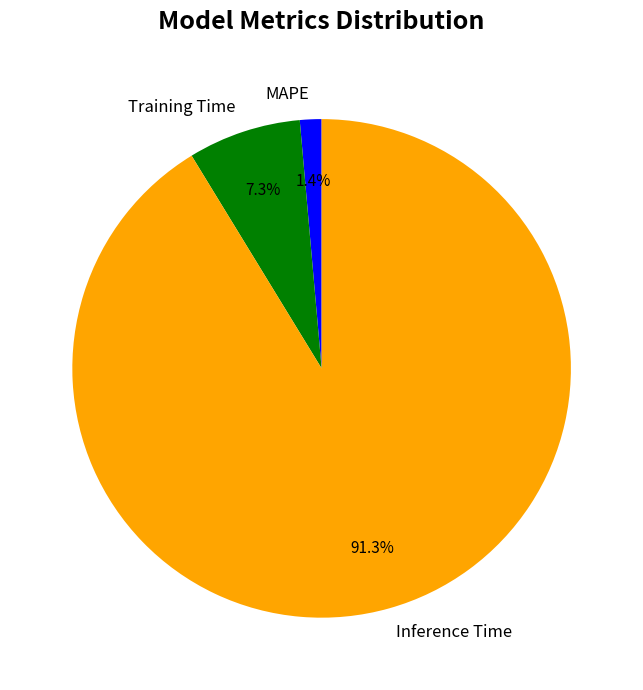

True or false: MAPE accounts for 11% of the total.

False